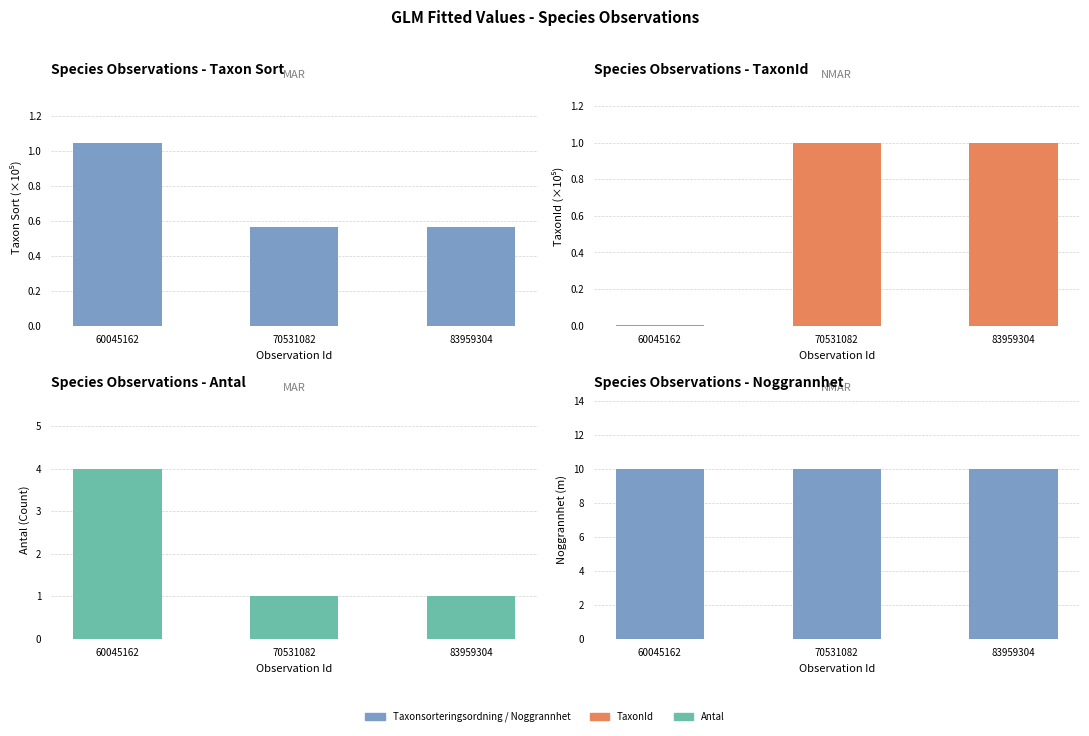

Which series has the largest total across all categories?

Noggrannhet